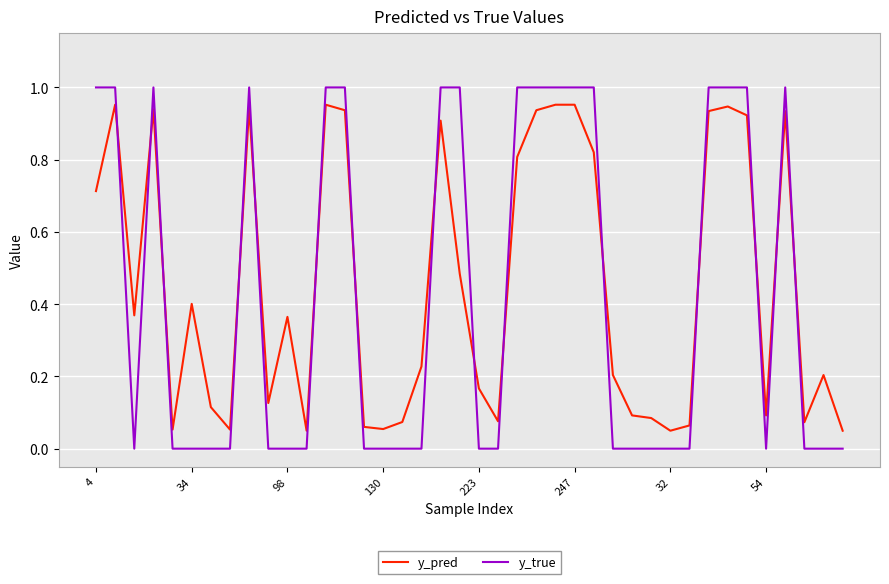

Count the y_true values in the range 0 to 1.

40